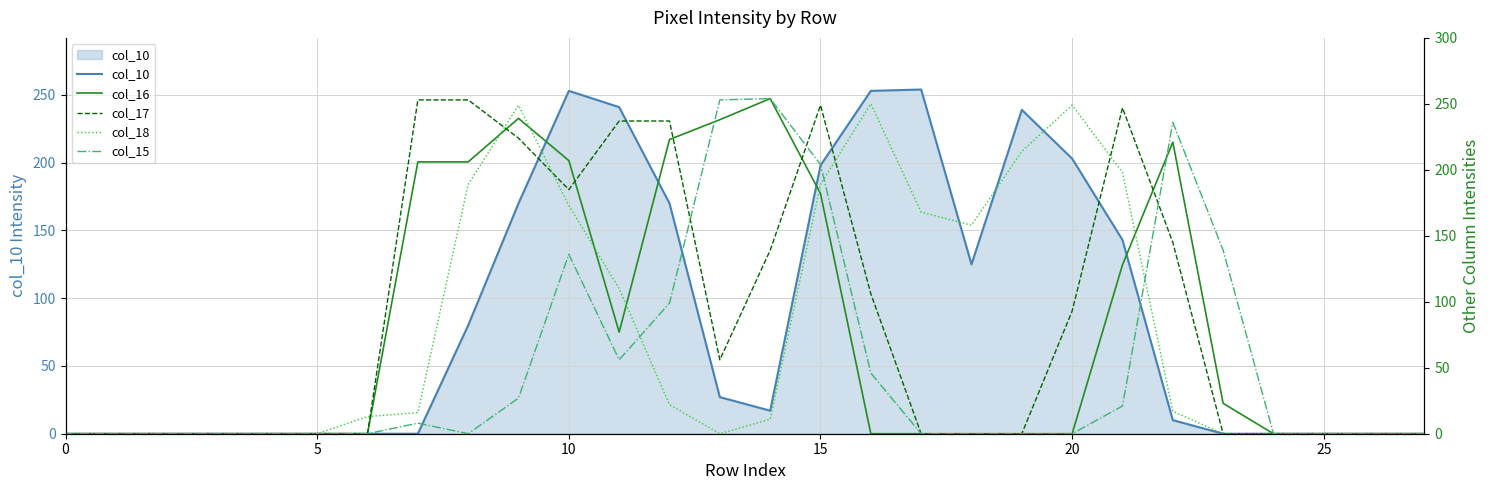

What are all the series names shown in the legend?

col_10, col_16, col_17, col_18, col_15